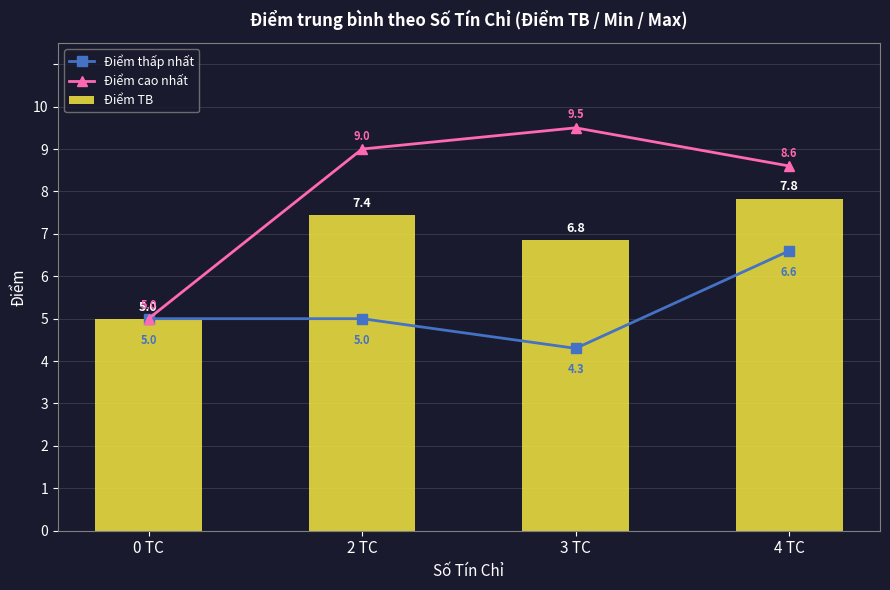

What is the smallest value displayed?

4.3